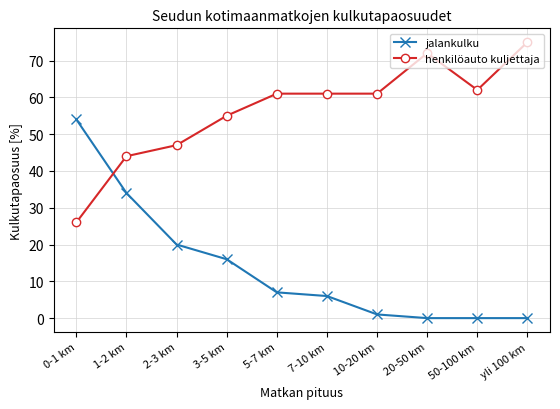

At 0-1 km, list the series in order from largest to smallest.

jalankulku, henkilöauto kuljettaja